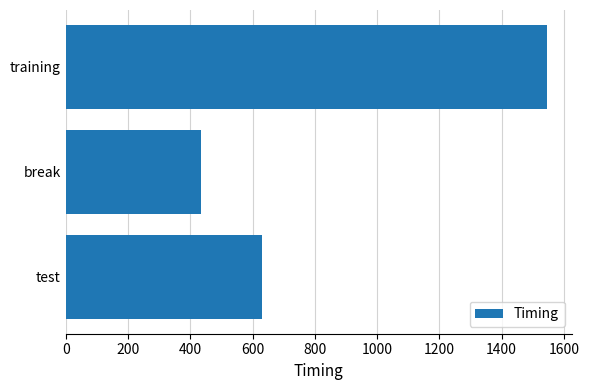

Approximately how many times larger is the value at test compared to training?

0.4